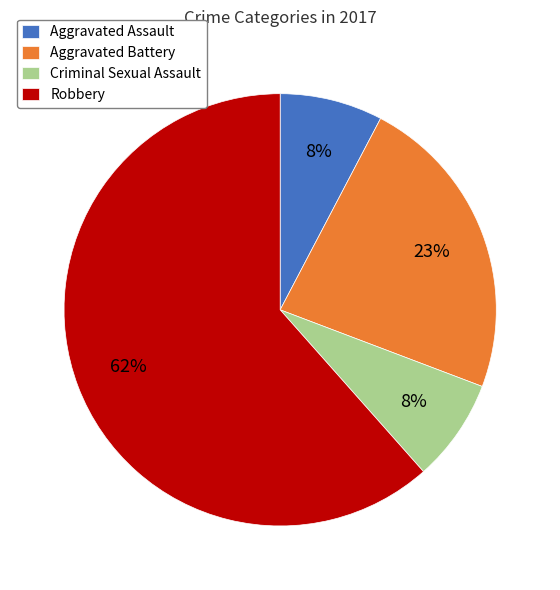

The Criminal Sexual Assault slice represents 13% of the pie. True or false?

False